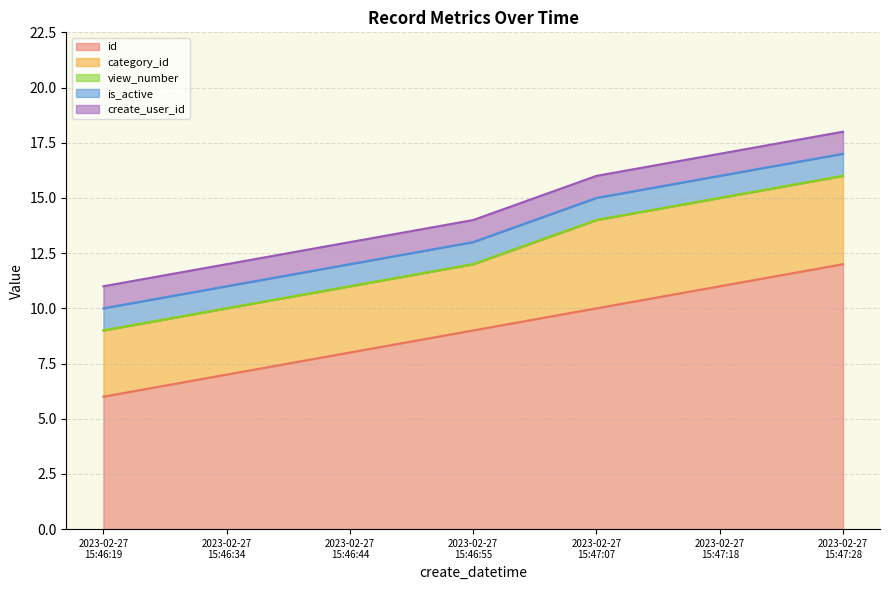

What is the label of the 2nd point from the left?

2023-02-27
15:46:34